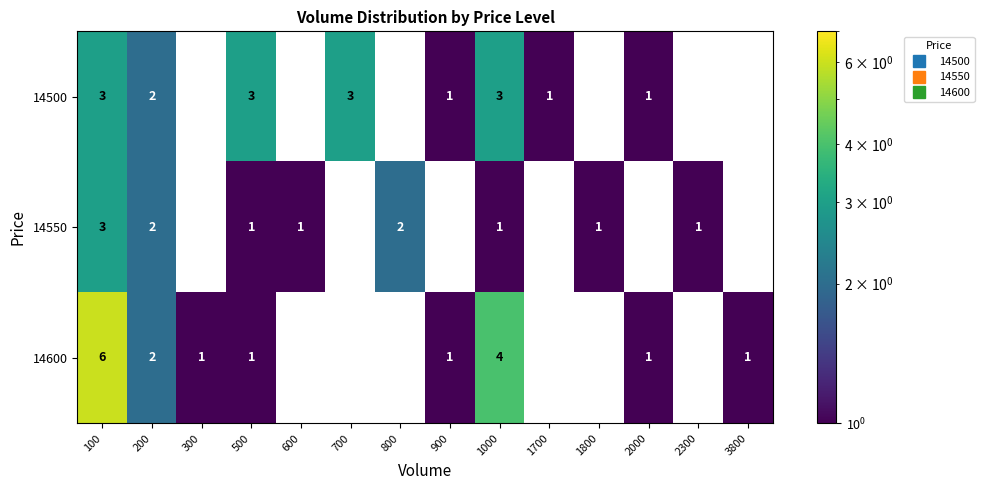

What is the greatest value displayed?

6